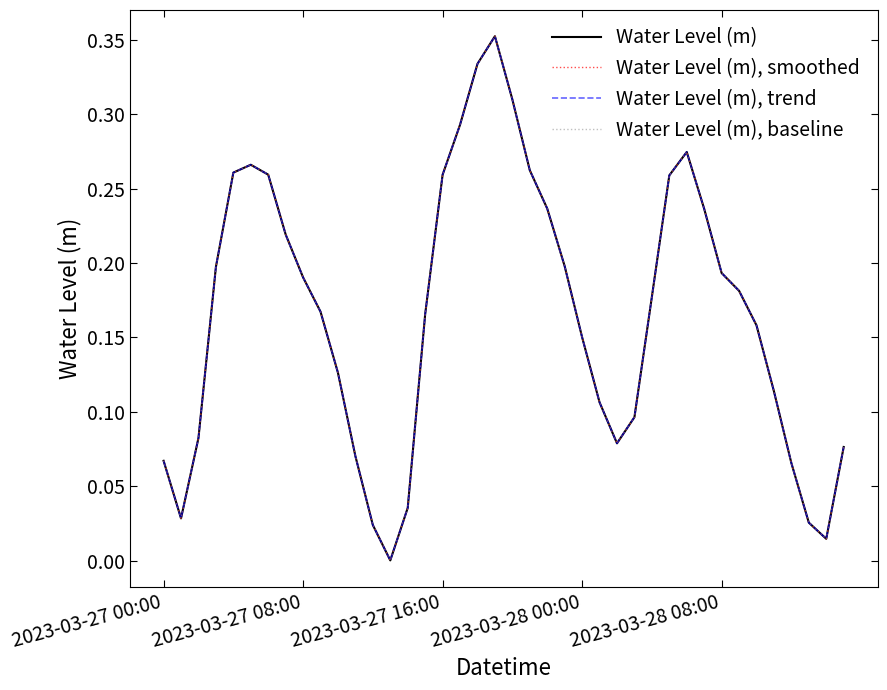

At how many categories does at least one series exceed 0?

40